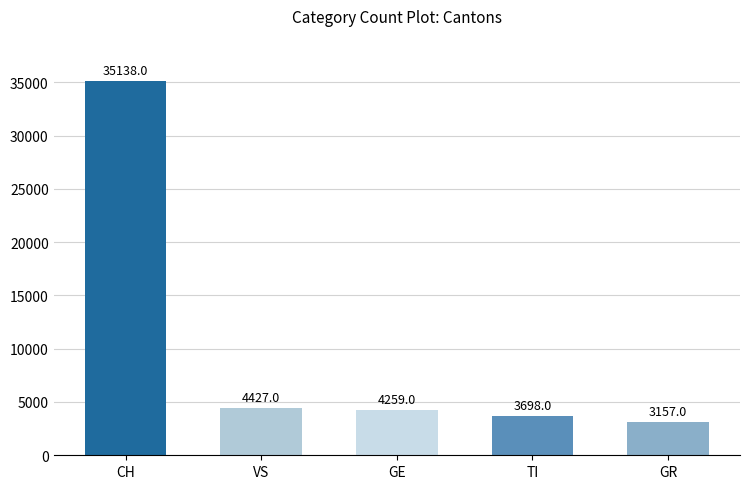

What is the minimum value shown in the chart?

3157